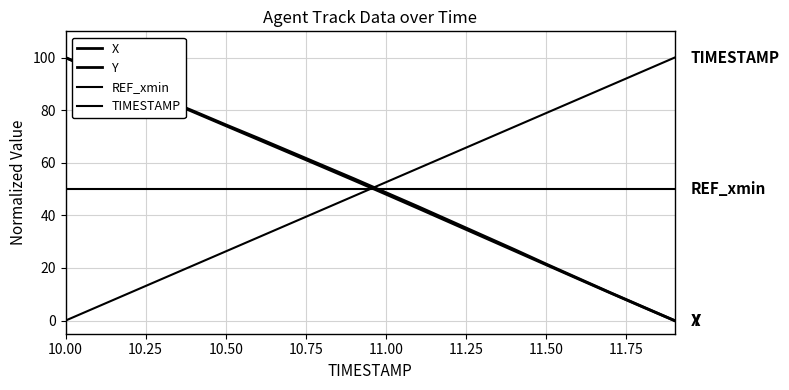

What is the label of the 3rd point from the left?

10.50